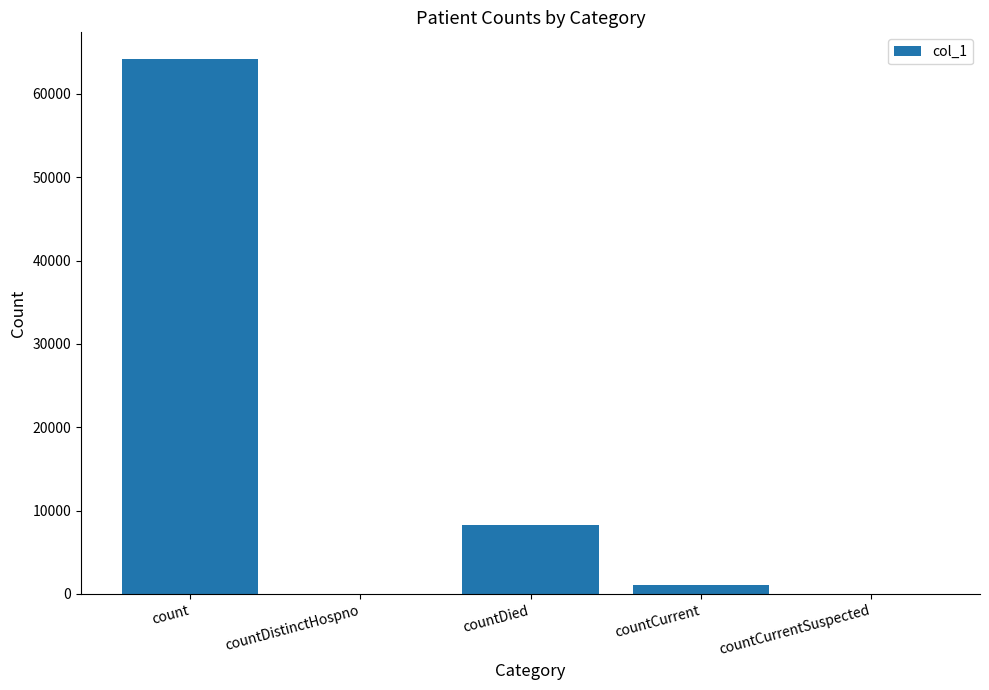

Which label corresponds to the largest value in the chart?

count